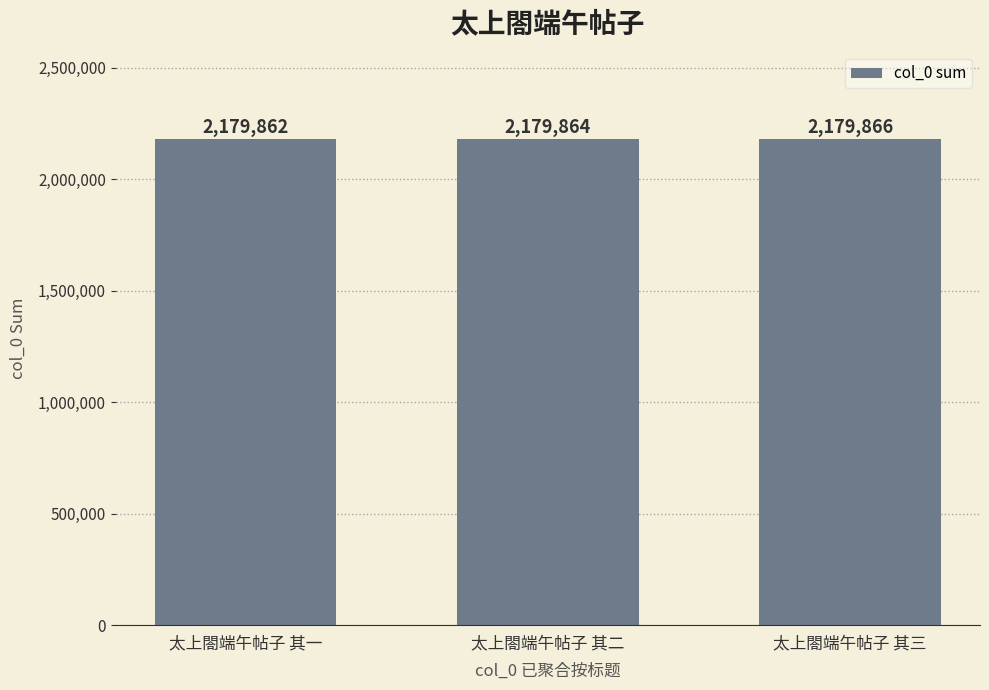

Count the number of data series in this chart.

1